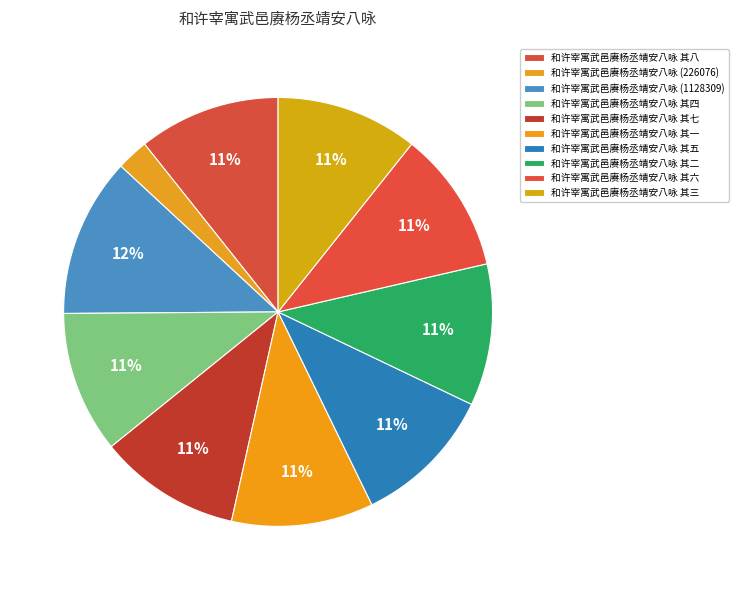

Does 和许宰寓武邑赓杨丞靖安八咏 其二 represent more than half of the total?

No